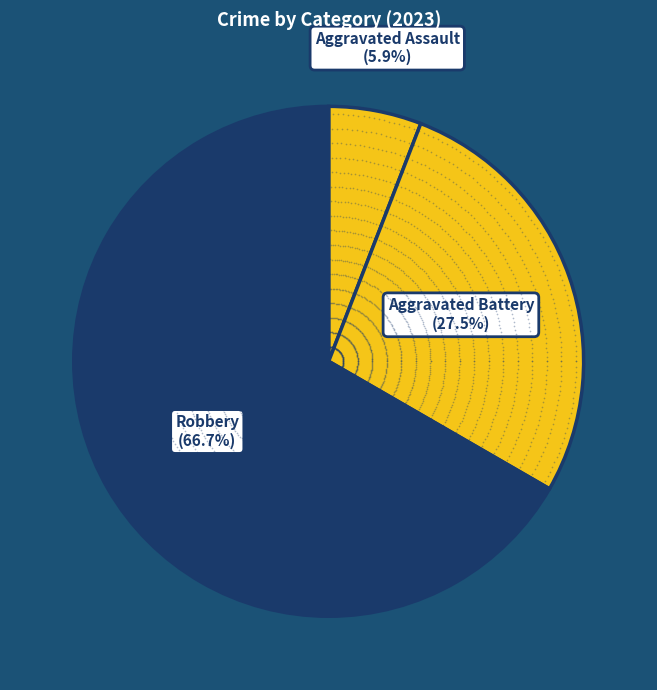

To the nearest percent, what percentage of the pie is Aggravated Assault?

6%